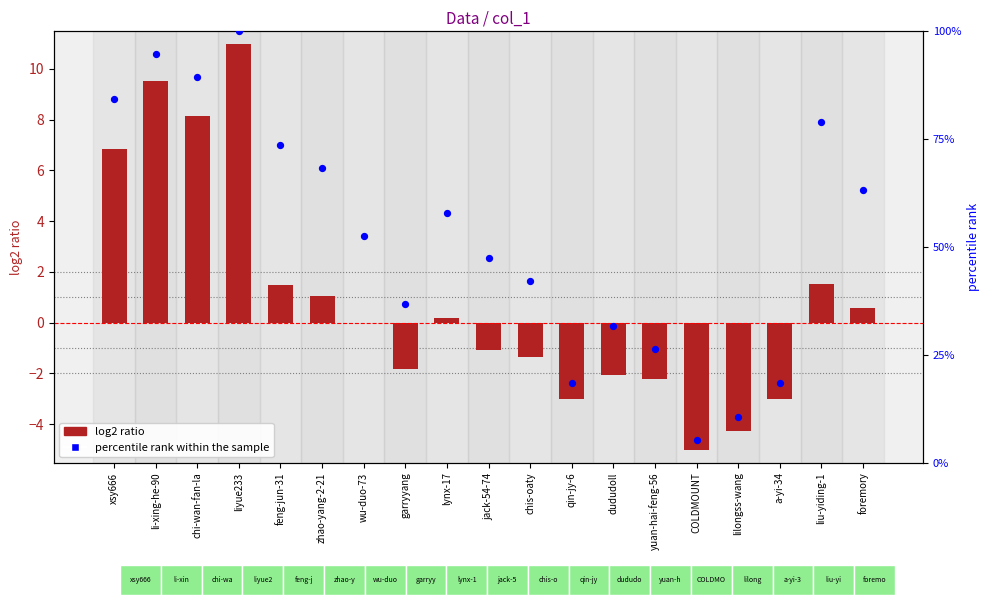

Is the value of log2 ratio at xsy666 greater than the value of percentile rank within the sample at lynx-17?

No